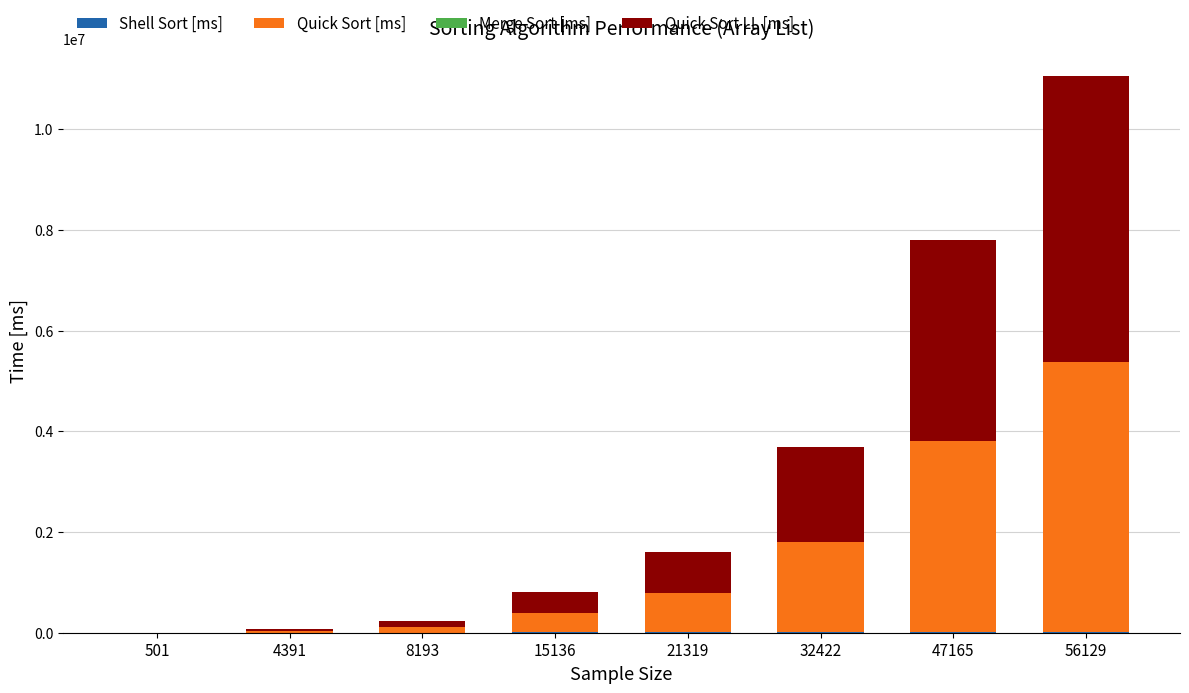

At which category is the sum across all series the highest?

56129